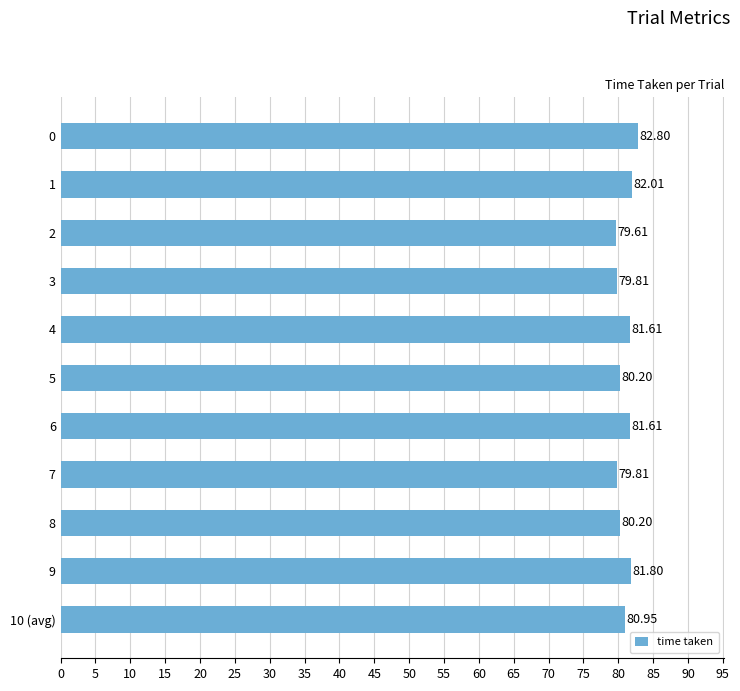

What is the difference between the values at 9 and 0?

1.0